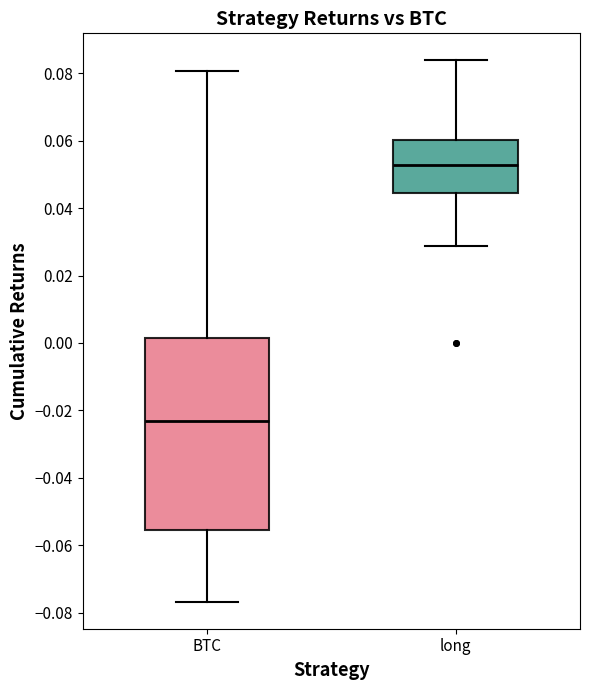

Which box has the lowest median line?

BTC